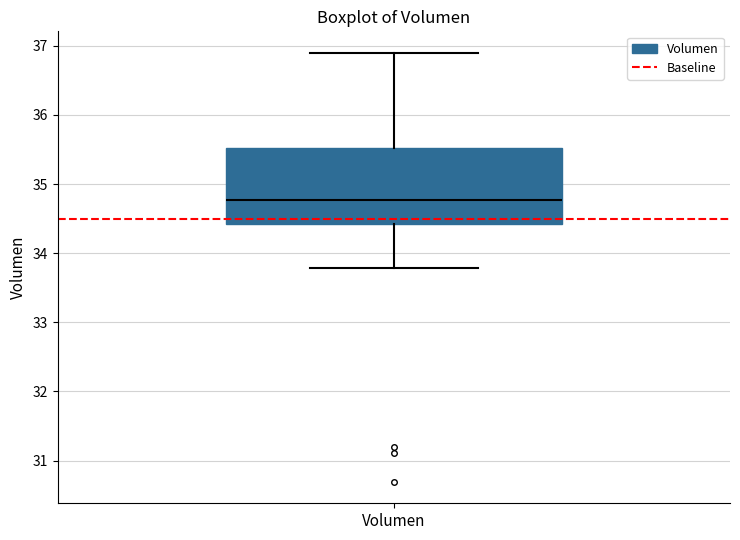

Read this box plot against the y-axis: the position of the median line, the range covered by the box, and the ends of both whiskers. The values are not printed on the chart, so give them approximately, as read against the axis.

median 34.8, box 34.4 to 35.5, whiskers 33.8 to 36.9